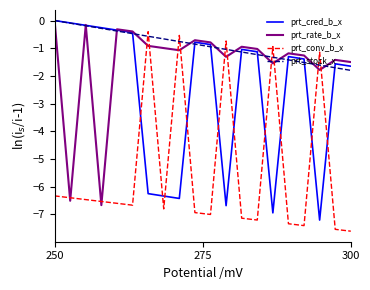

Which series has the largest total across all categories?

prt_stock_x